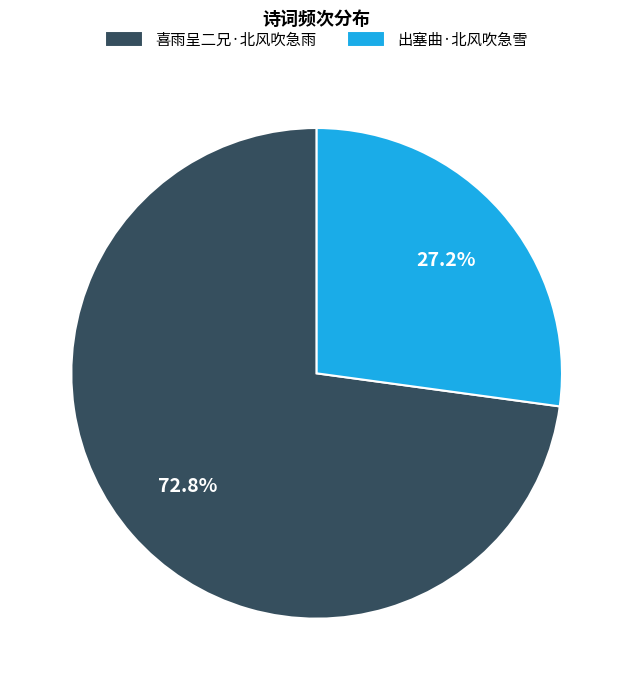

How many segments does this pie chart have?

2